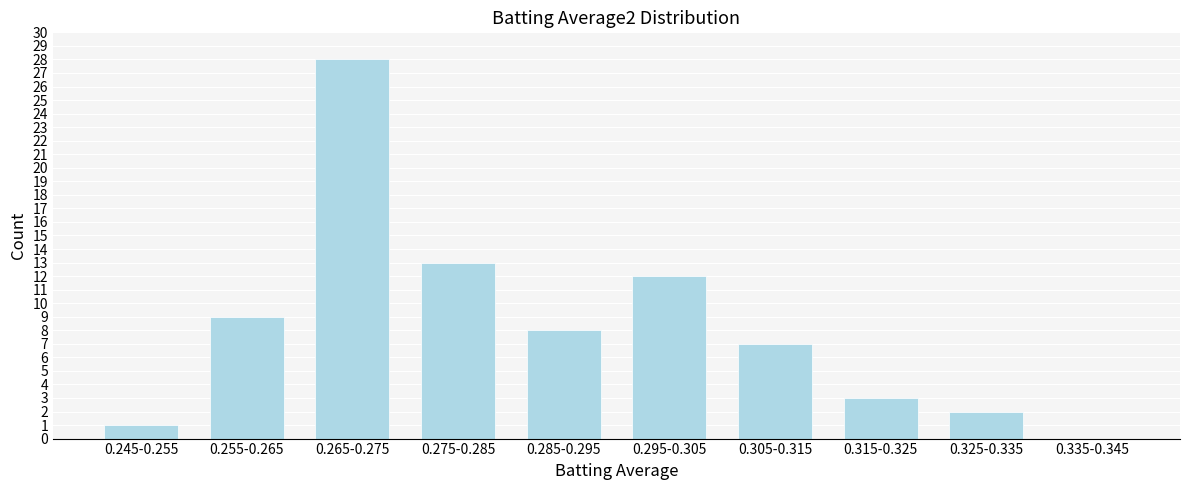

Reading left to right, transcribe all the data shown in this chart.

0.245-0.255=1	0.255-0.265=9	0.265-0.275=28	0.275-0.285=13	0.285-0.295=8	0.295-0.305=12	0.305-0.315=7	0.315-0.325=3	0.325-0.335=2	0.335-0.345=0